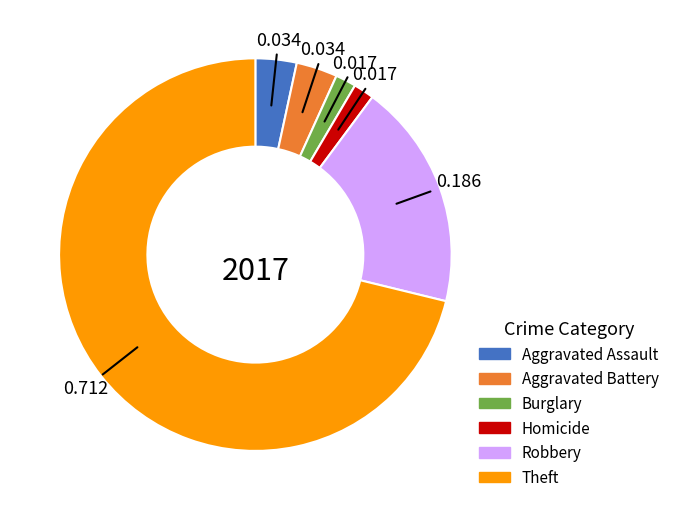

Between Theft and Robbery, which is larger?

Theft